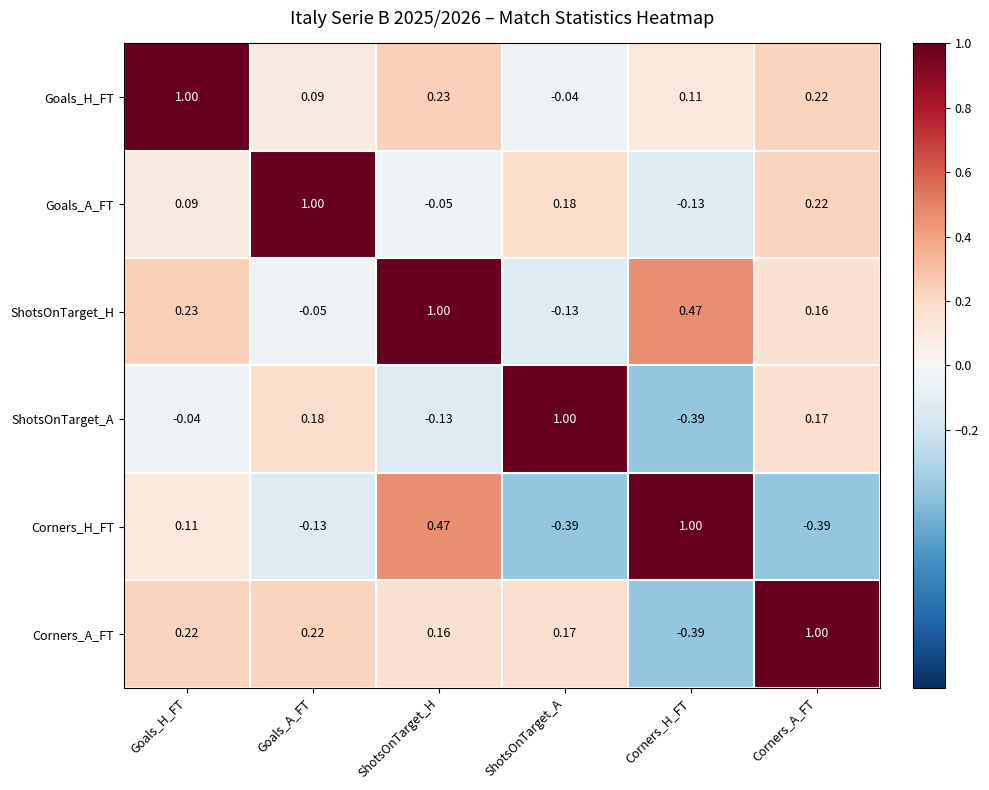

What is the total value across all series at Corners_A_FT?

1.4